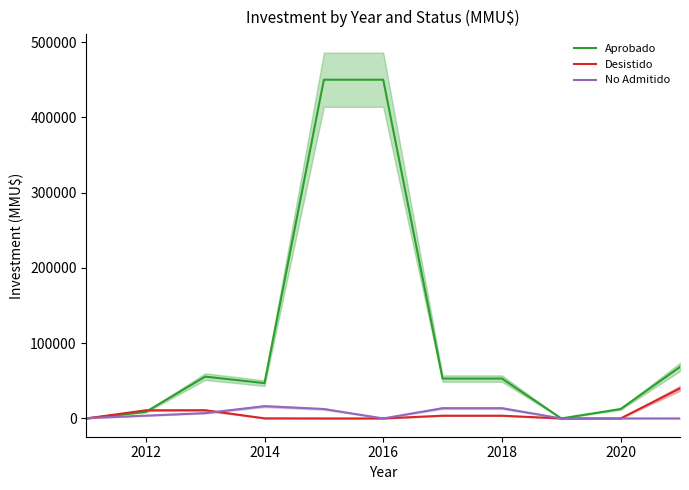

What is the maximum value for No Admitido?

16275.0